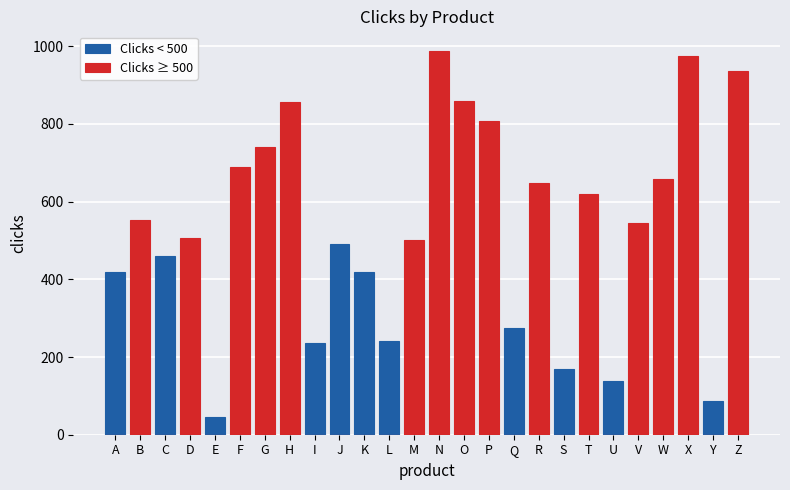

How many distinct data groups are displayed?

2